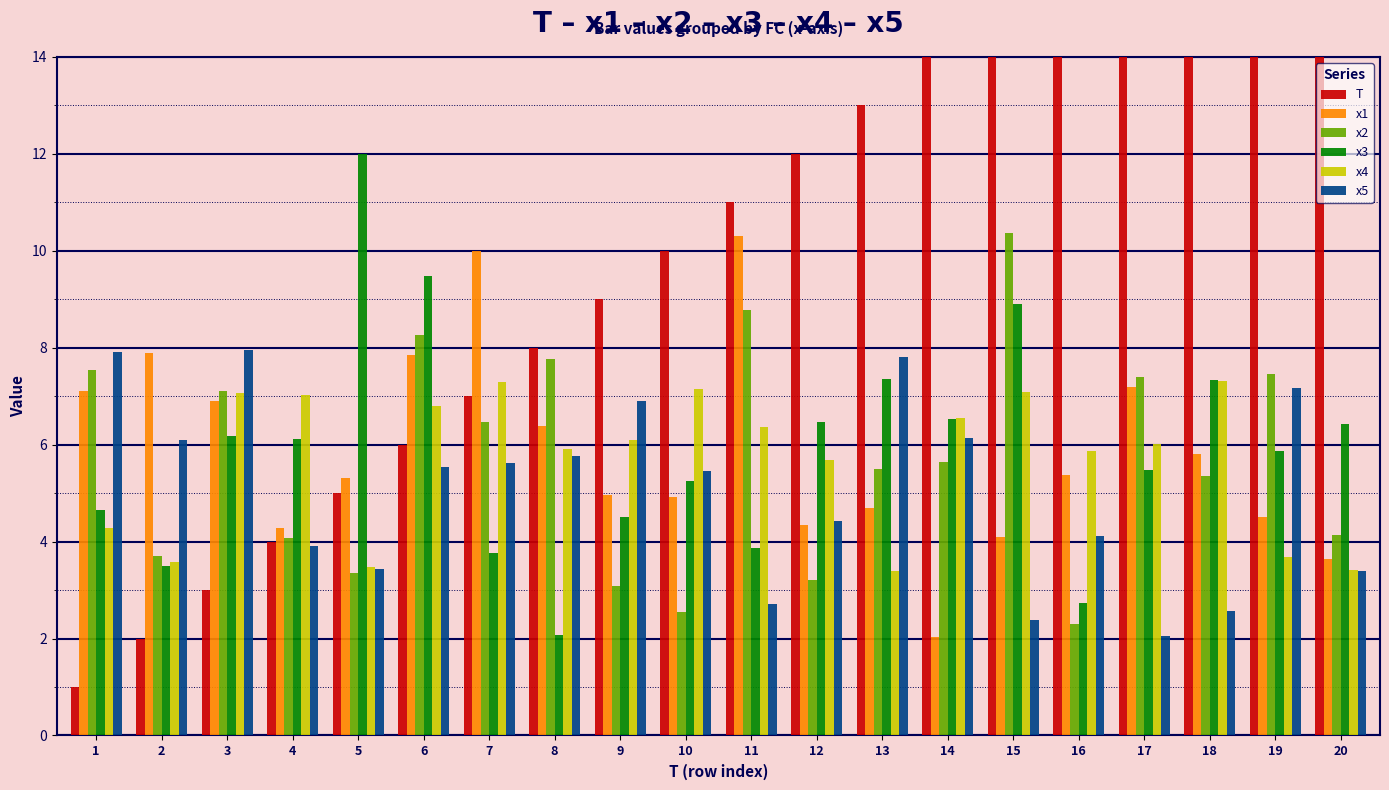

Which series has the largest total across all categories?

T